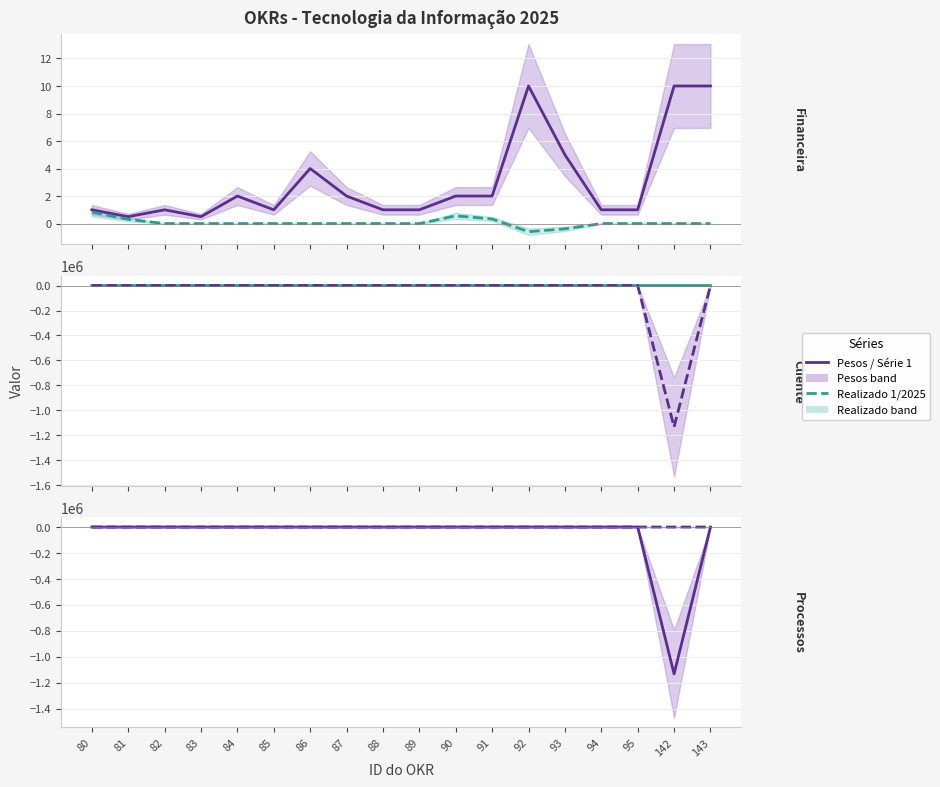

At which label does Realizado 1/2025 first exceed 0?

80